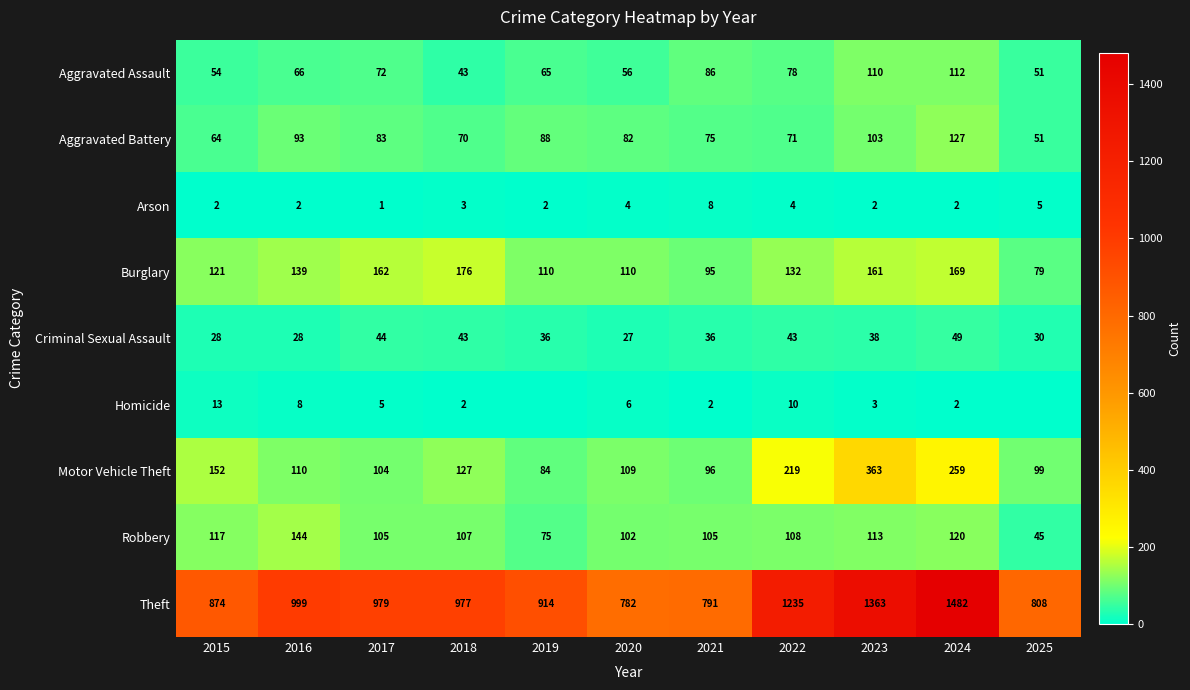

Rank the series at 2020 from lowest to highest value.

Arson, Homicide, Criminal Sexual Assault, Aggravated Assault, Aggravated Battery, Robbery, Motor Vehicle Theft, Burglary, Theft